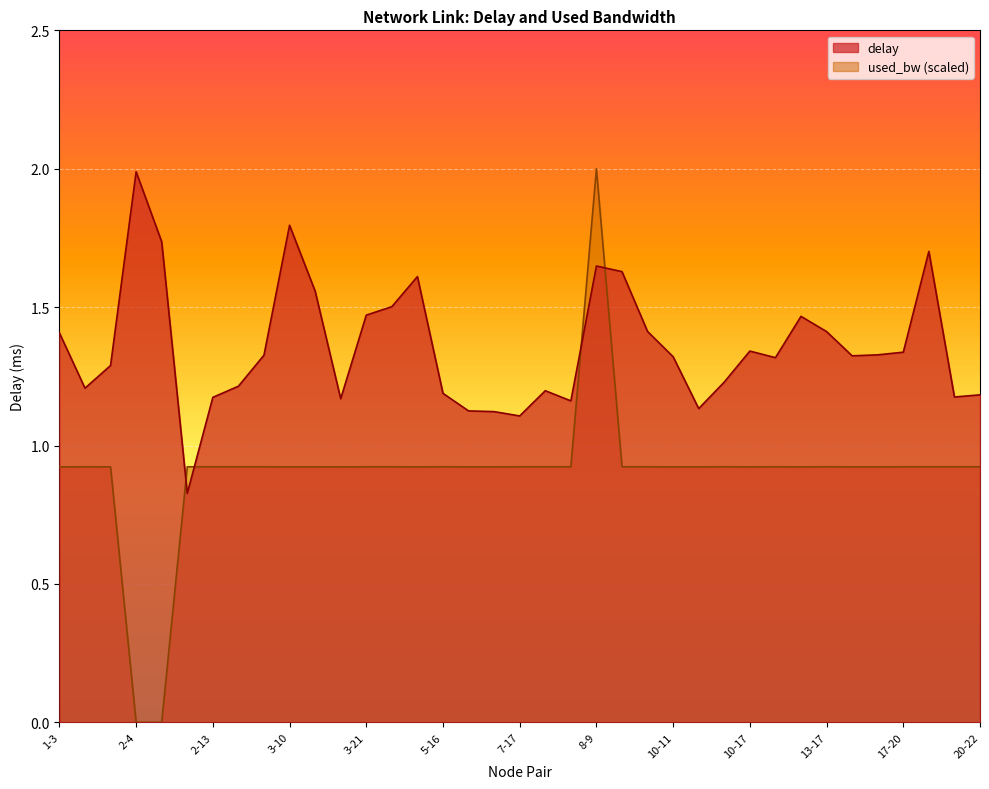

After their last crossing, which series has the higher values: used_bw or delay?

delay